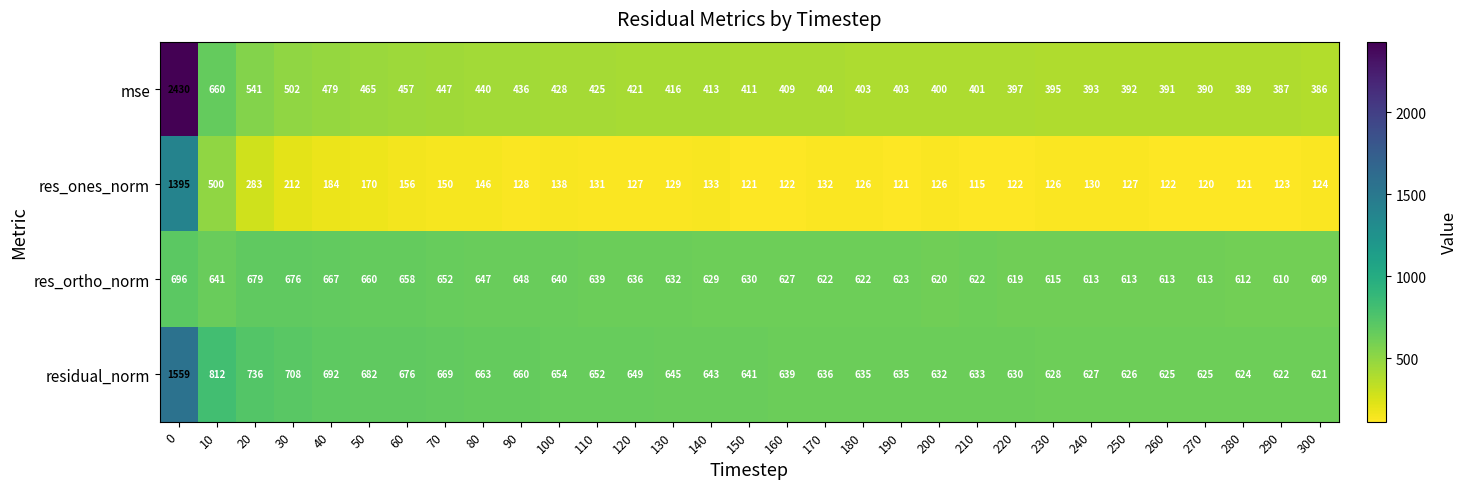

Is it true that res_ones_norm equals 193 at 300?

False